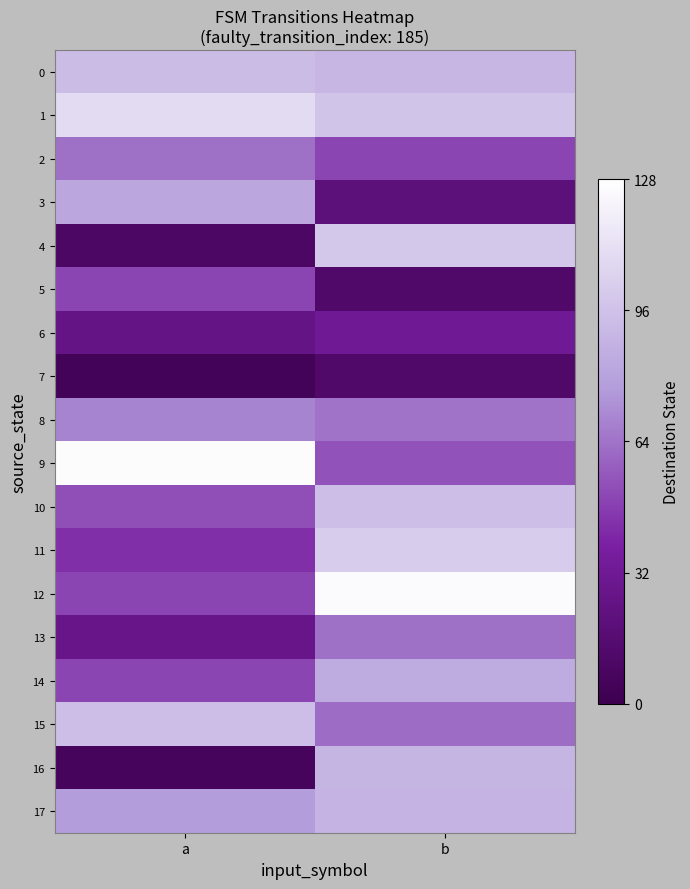

What is the difference between the highest and lowest values at a?

122